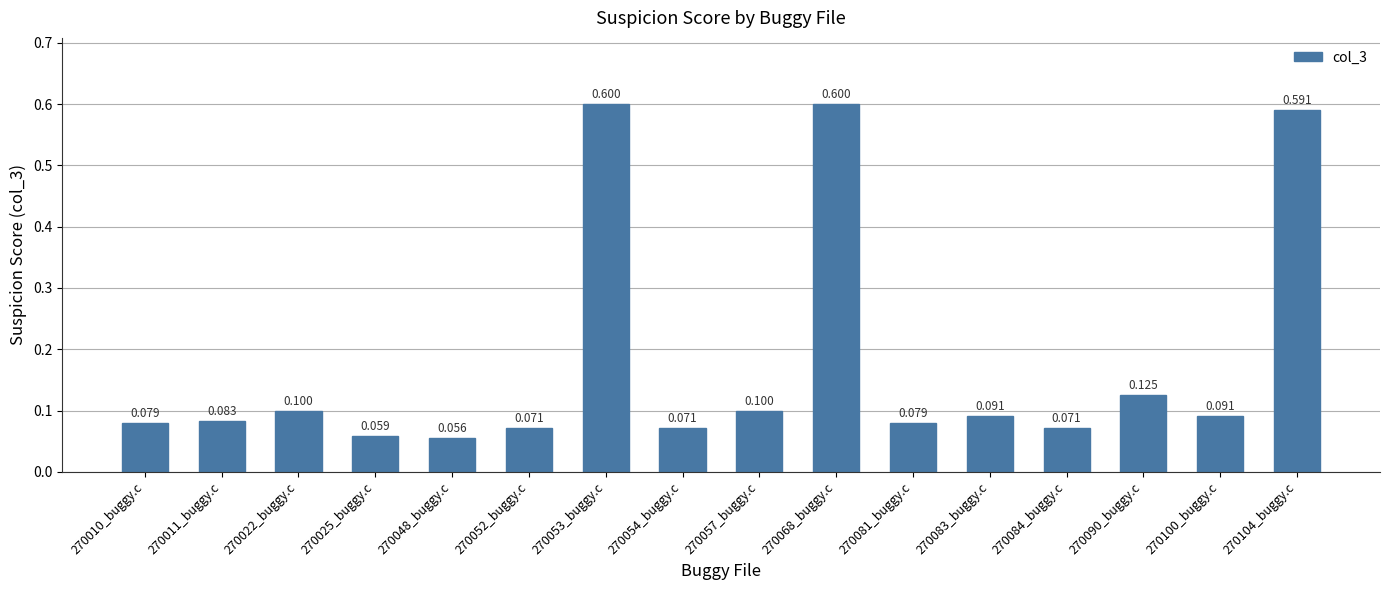

How many bars are there in total?

16